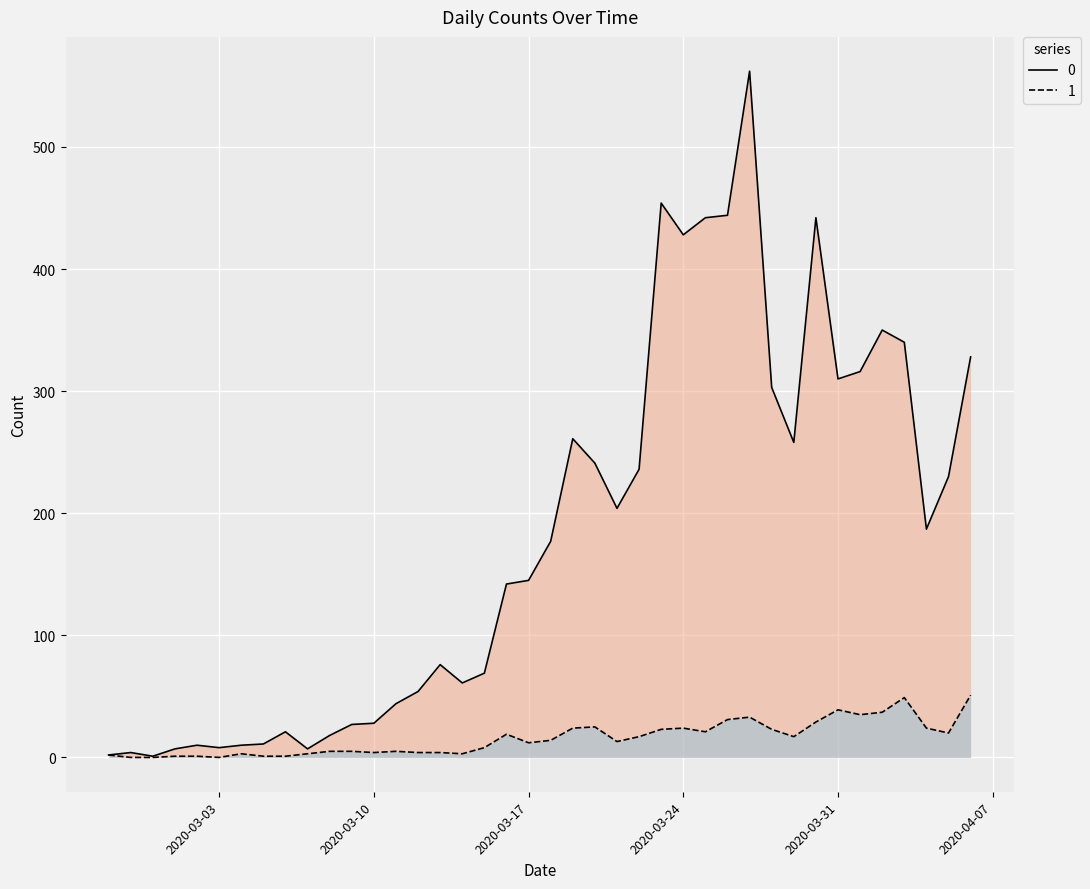

How many lines are shown in the chart?

2